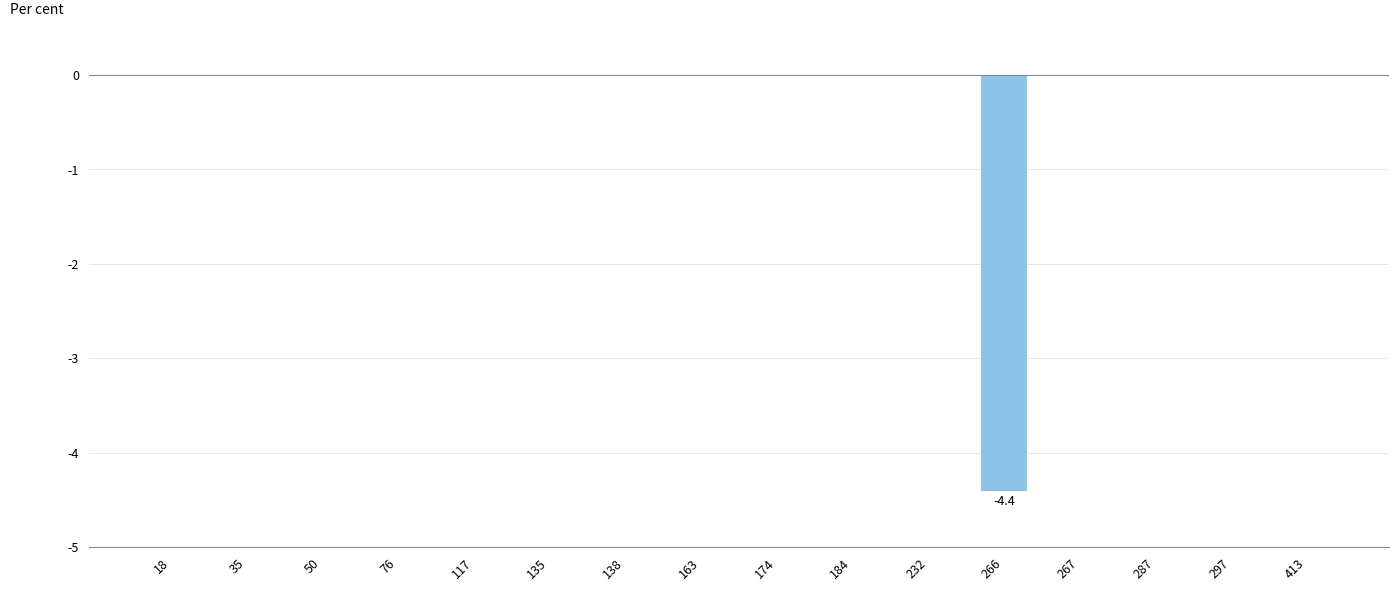

The value at 135 is -1.4. True or false?

False